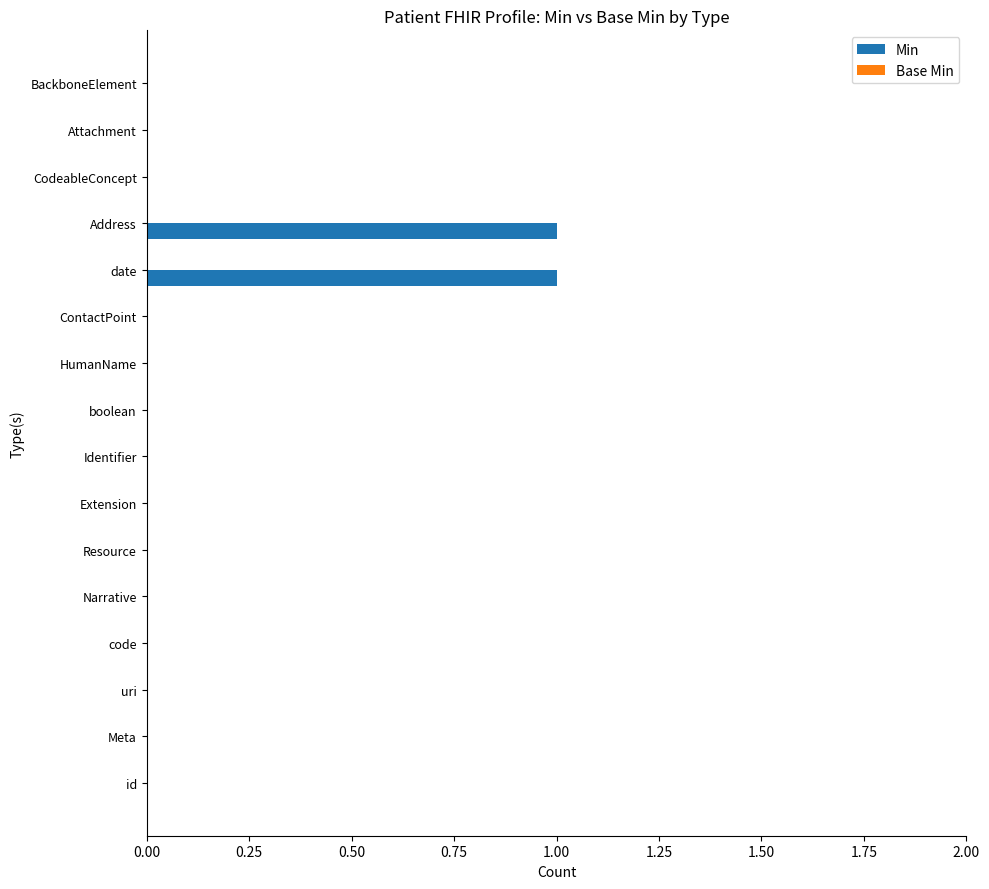

Reading top to bottom, extract all data points from this chart.

BackboneElement=0	Attachment=0	CodeableConcept=0	Address=1	date=1	ContactPoint=0	HumanName=0	boolean=0	Identifier=0	Extension=0	Resource=0	Narrative=0	code=0	uri=0	Meta=0	id=0